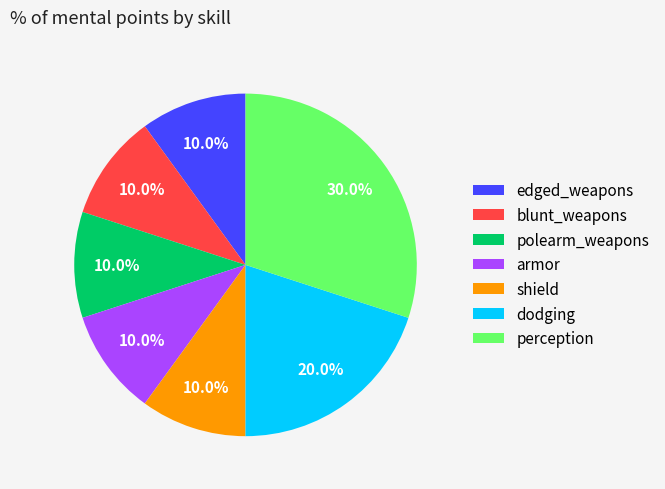

To the nearest percent, what is the difference between the largest and smallest slice percentages?

20%